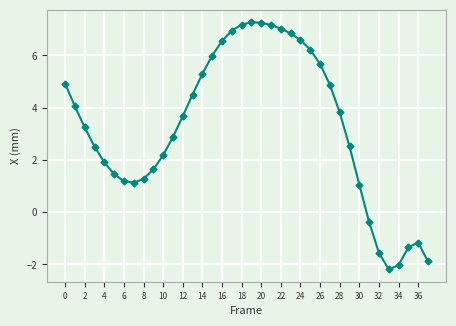

How many distinct data groups are displayed?

1